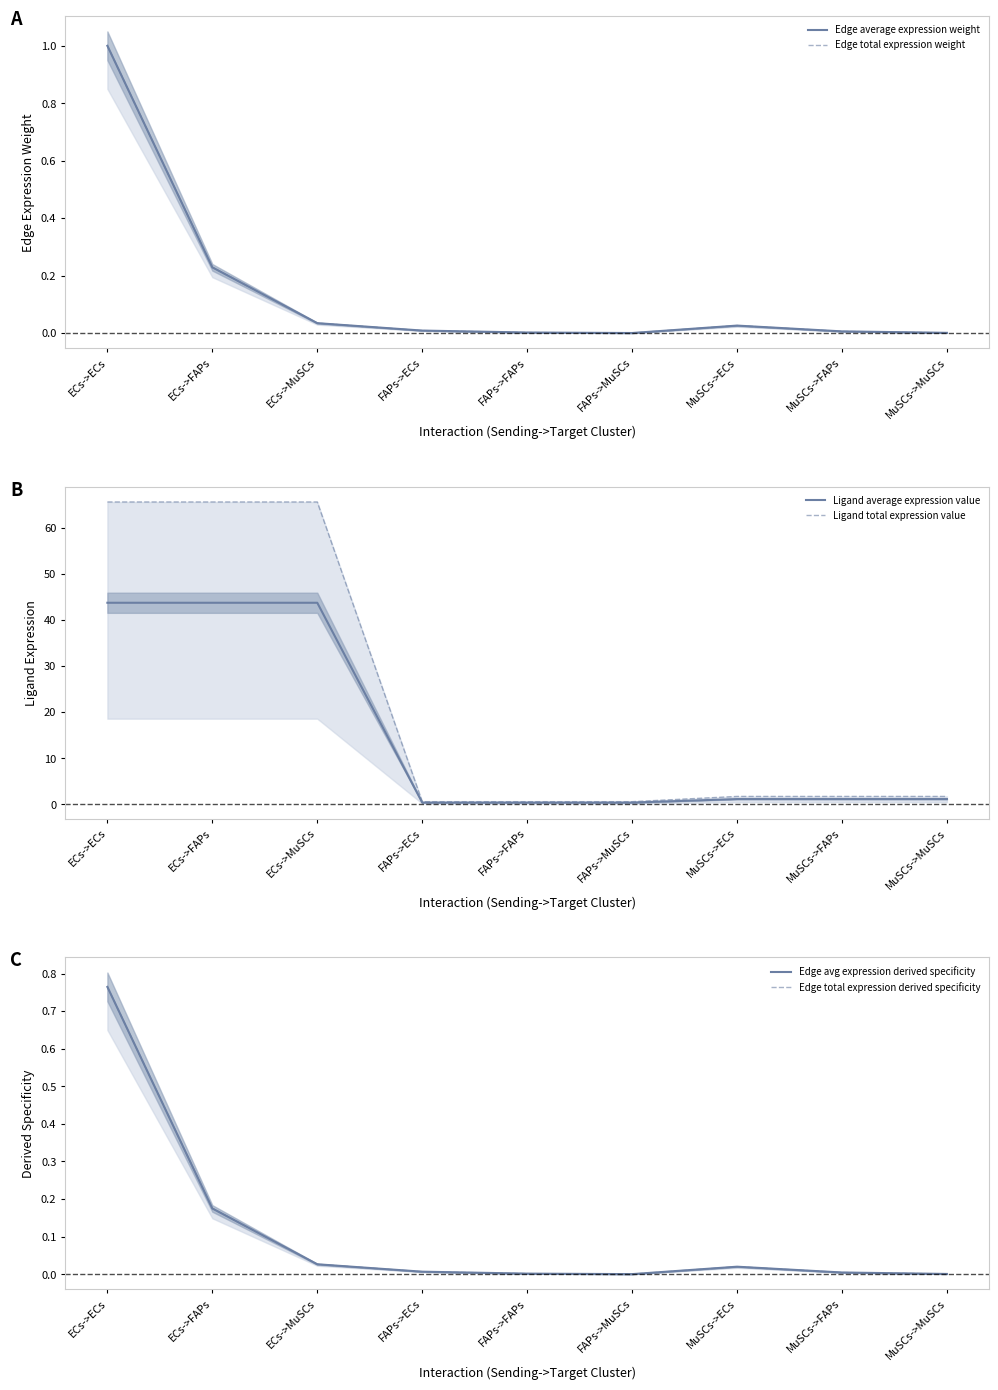

Is the value of Edge total expression weight at MuSCs->FAPs greater than the value of Edge average expression weight at MuSCs->FAPs?

No